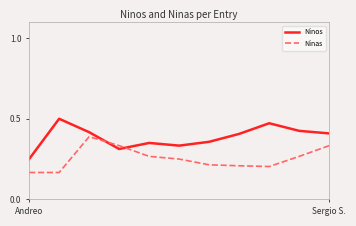

Which series ends up on top after the final intersection of Ninos and Ninas?

Ninos